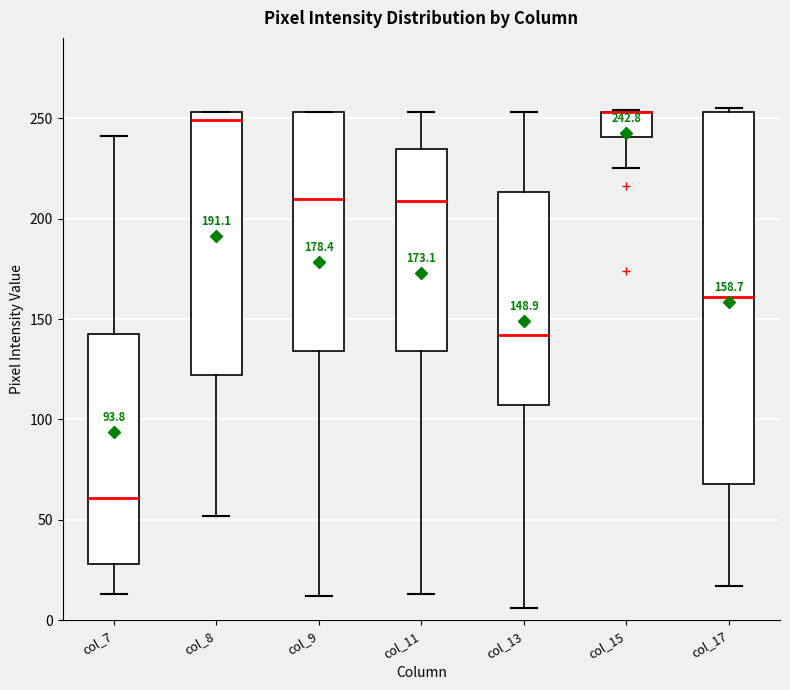

Comparing the boxes themselves (not the whiskers), which one is the tallest?

col_17